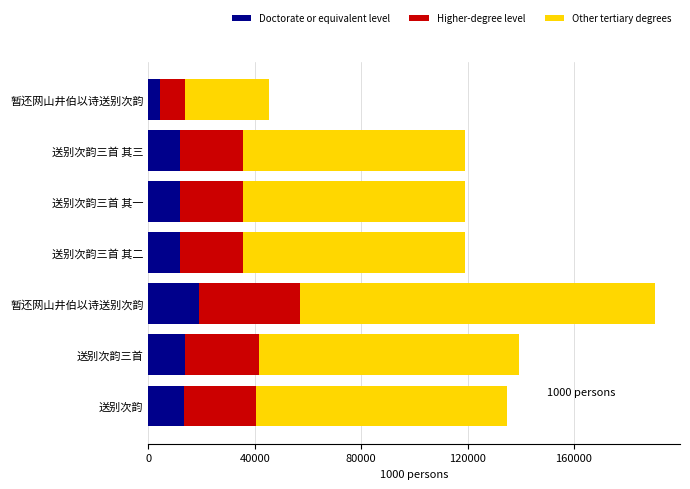

Which series has the widest spread of values?

Other tertiary degrees